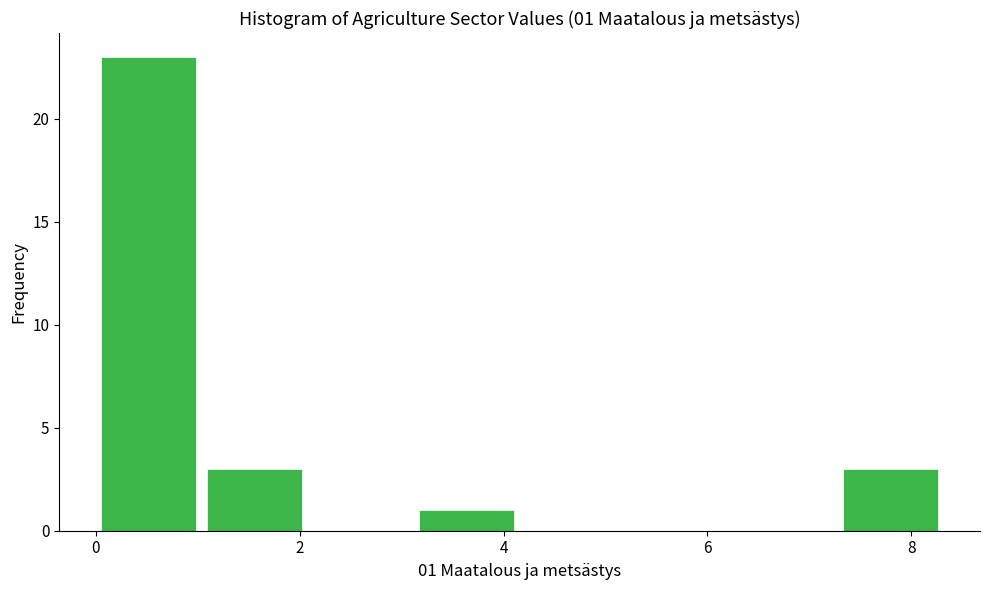

Over which range of the x-axis is the bar tallest?

0.0 to 1.0